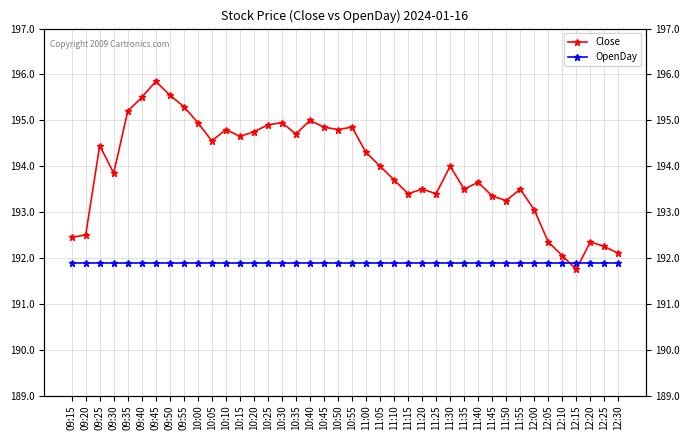

At which category is the sum across all series the highest?

09:45